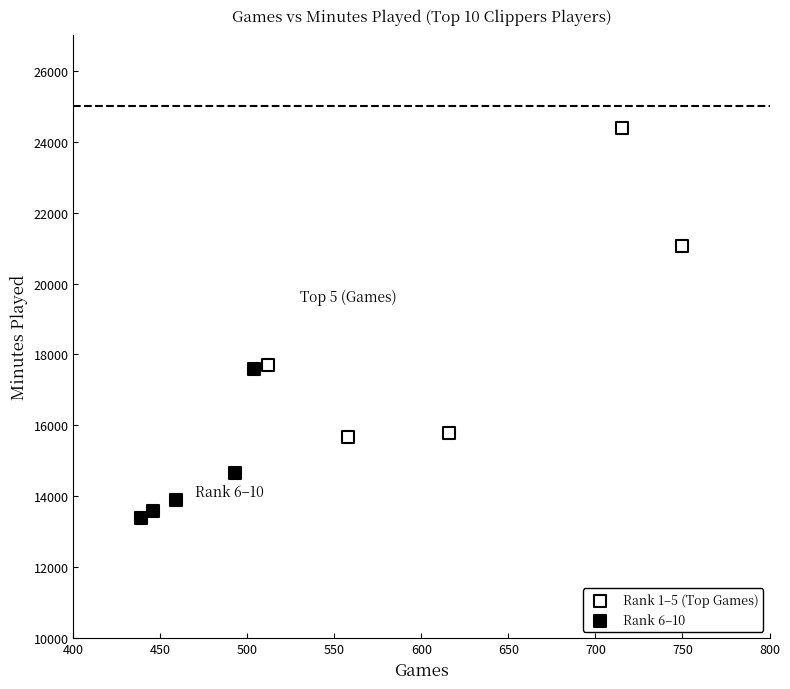

What are all the series names shown in the legend?

Rank 1–5 (Top Games), Rank 6–10